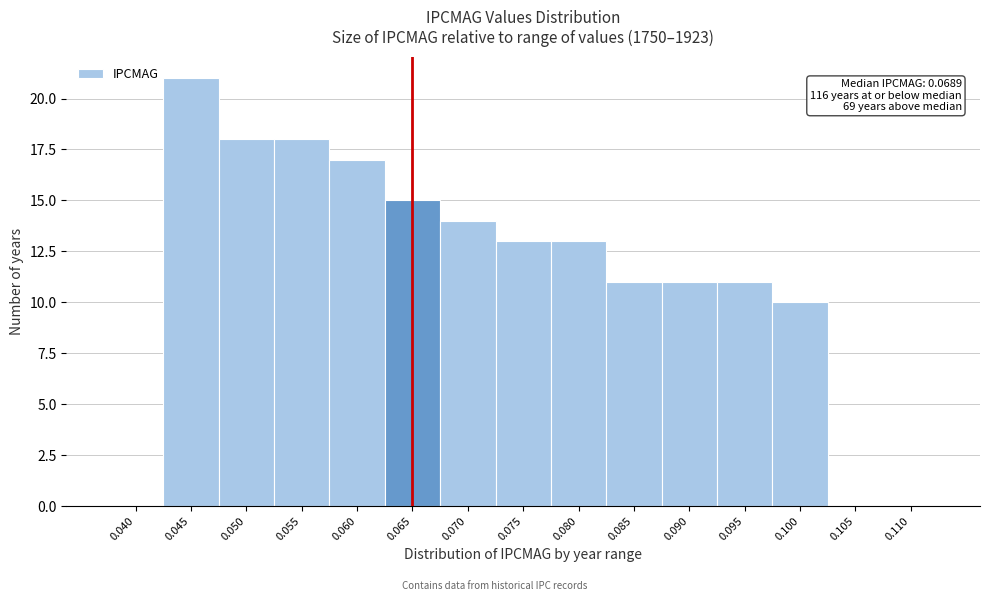

Reading left to right, list all the values displayed in this chart.

0.040=0	0.045=21	0.050=18	0.055=18	0.060=17	0.065=15	0.070=14	0.075=13	0.080=13	0.085=11	0.090=11	0.095=11	0.100=10	0.105=0	0.110=0